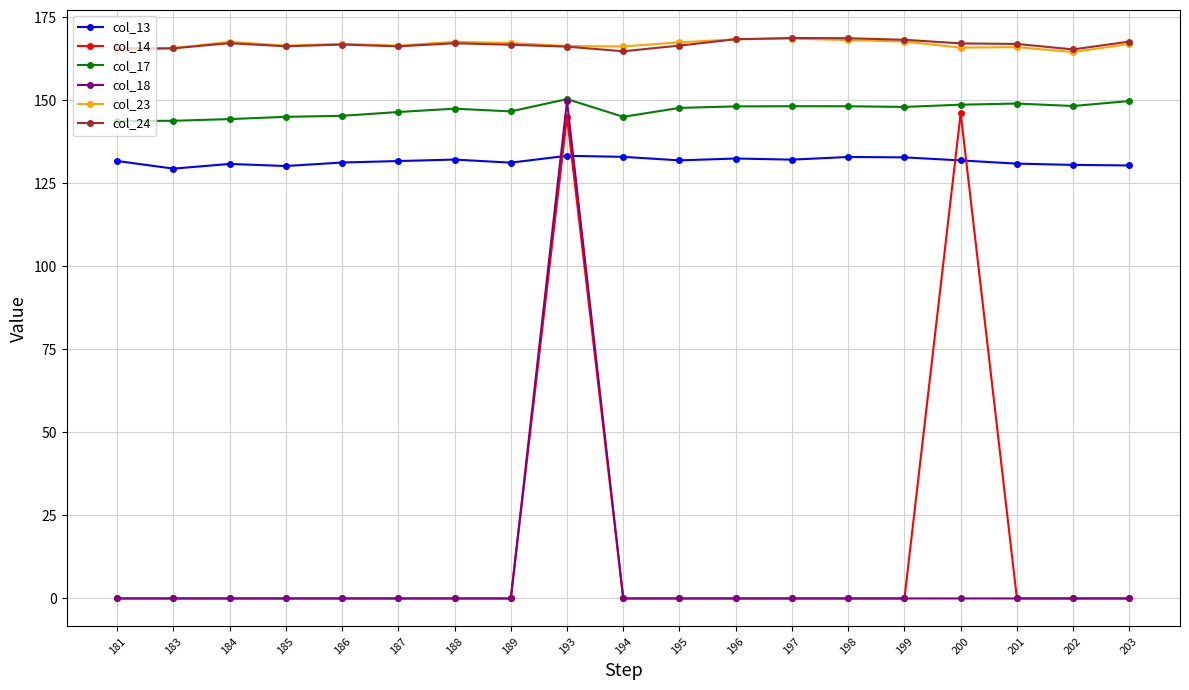

What is the lowest value of the col_17 series?

143.7